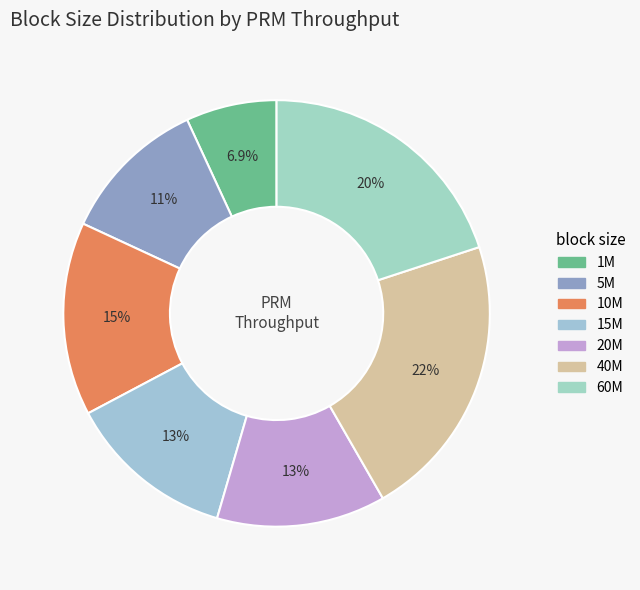

How many segments does this pie chart have?

7